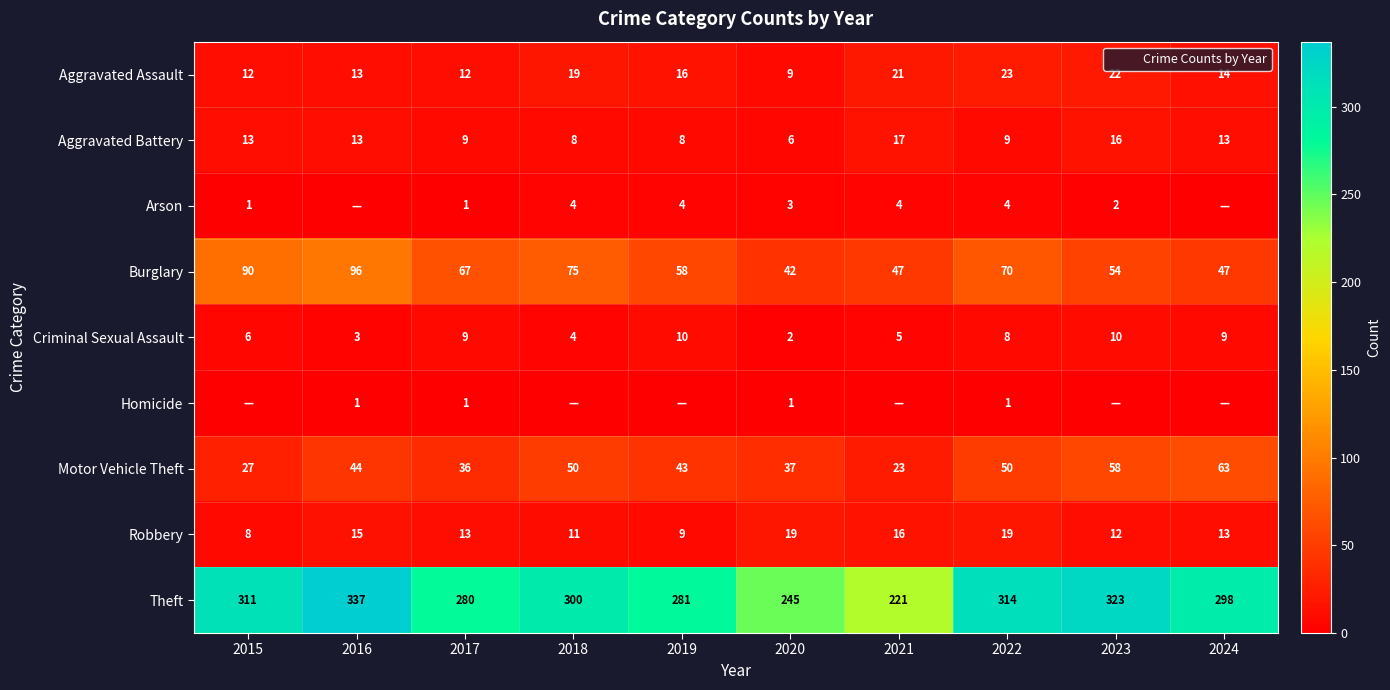

Rank the series by their maximum value, from highest to lowest.

Theft, Burglary, Motor Vehicle Theft, Aggravated Assault, Robbery, Aggravated Battery, Criminal Sexual Assault, Arson, Homicide